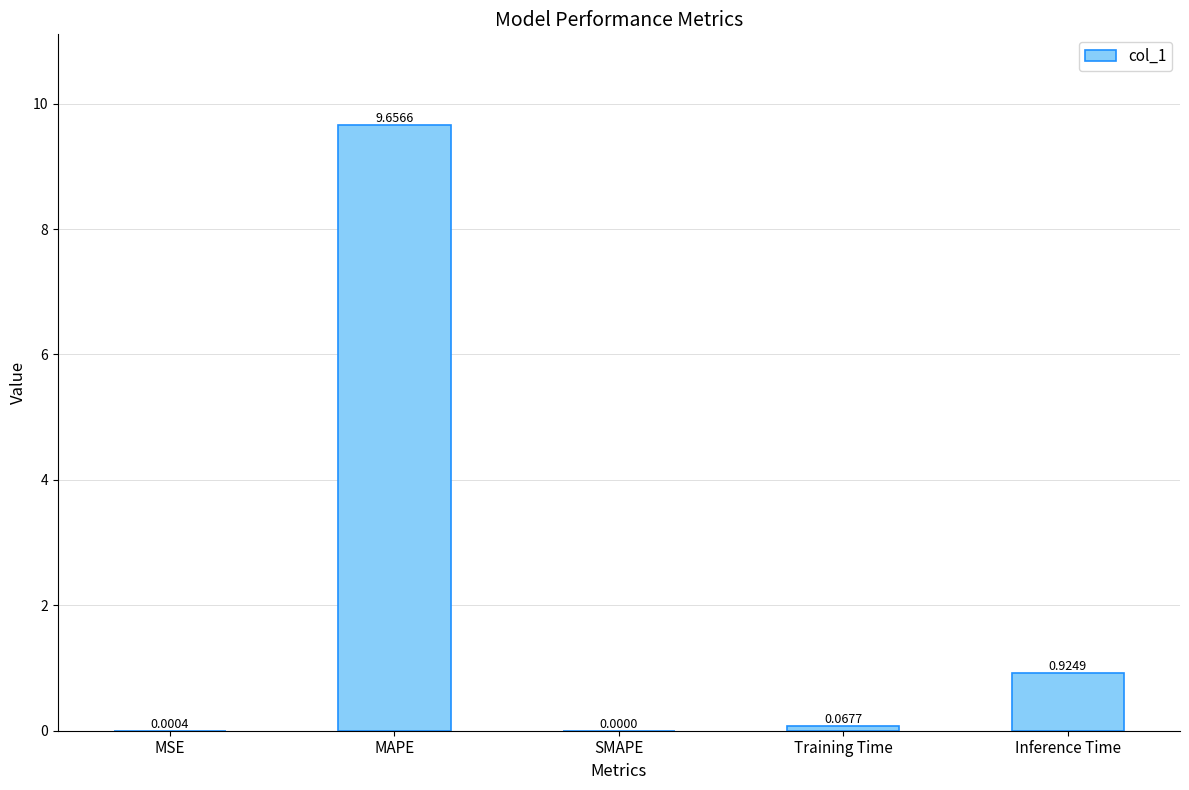

Where is the data nearest to the value 4?

Inference Time